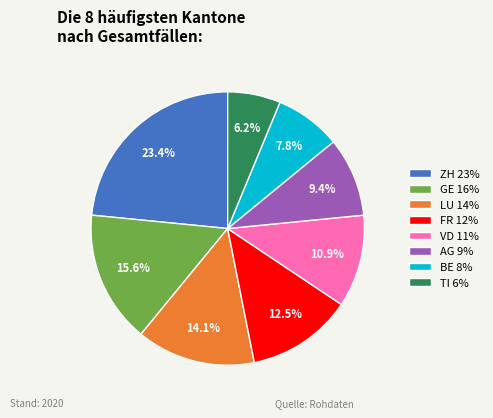

How many slices are in this pie chart?

8